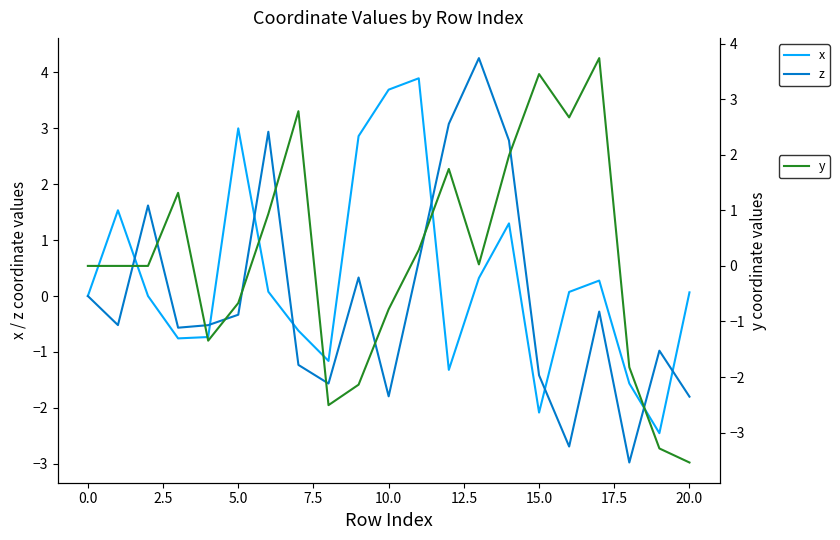

What is the value of the z point at the 19th from the left?

-3.0